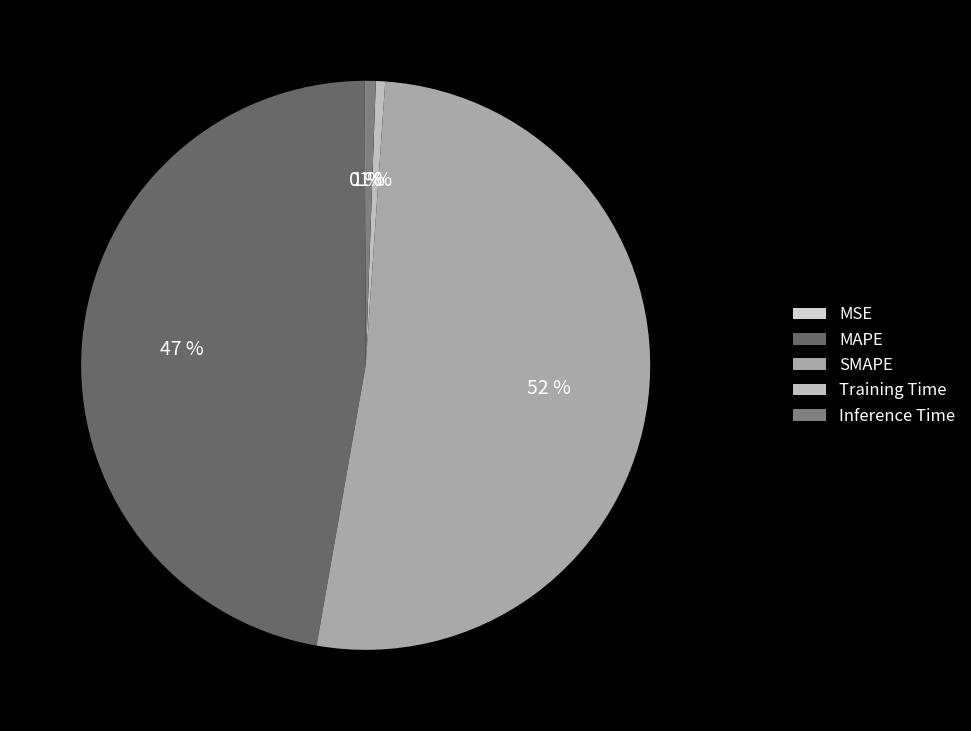

Is Inference Time the majority of the pie?

No